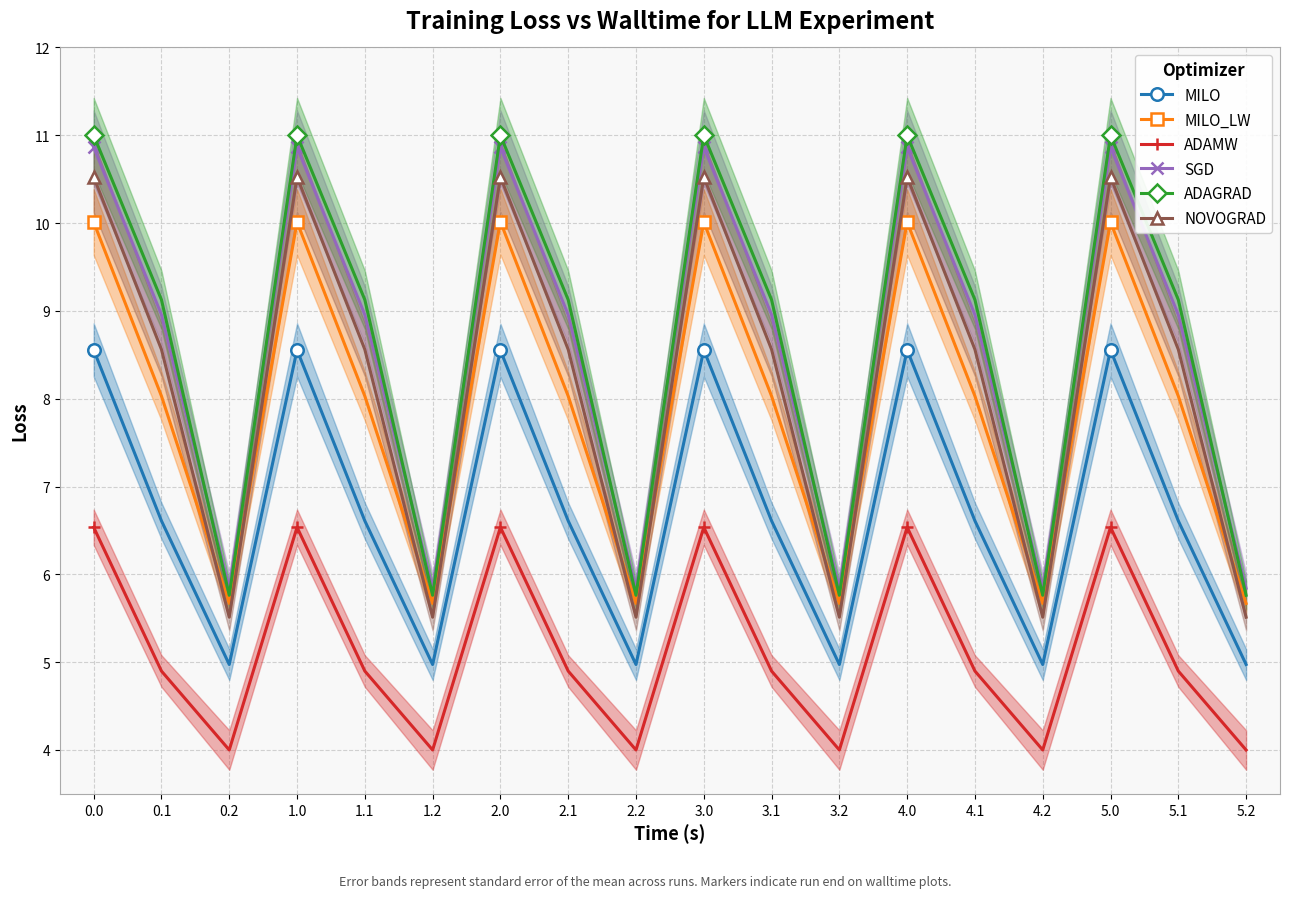

What is the spread (max minus min) of values at 1.1?

4.2